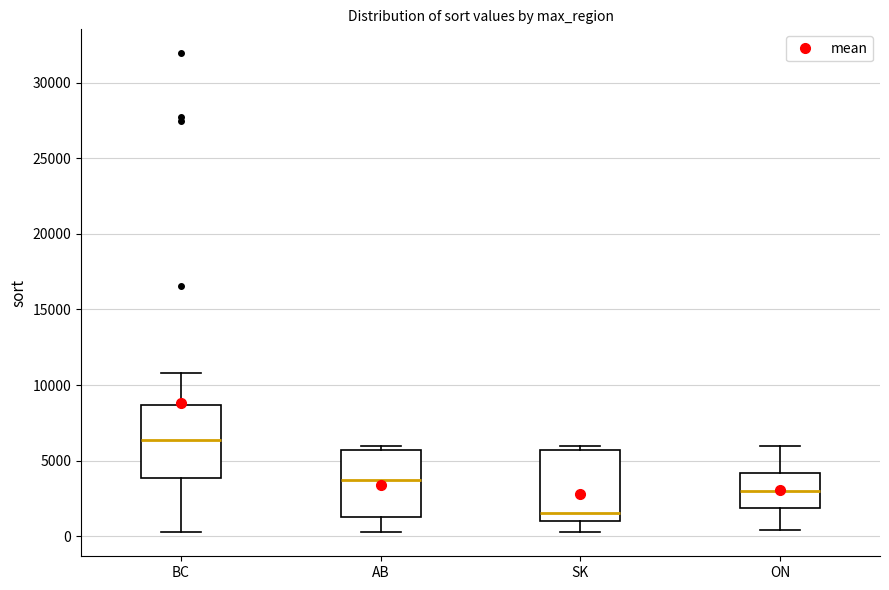

Where does the lower whisker of the box for ON end on the y-axis? The values are not printed on the chart, so give them approximately, as read against the axis.

500